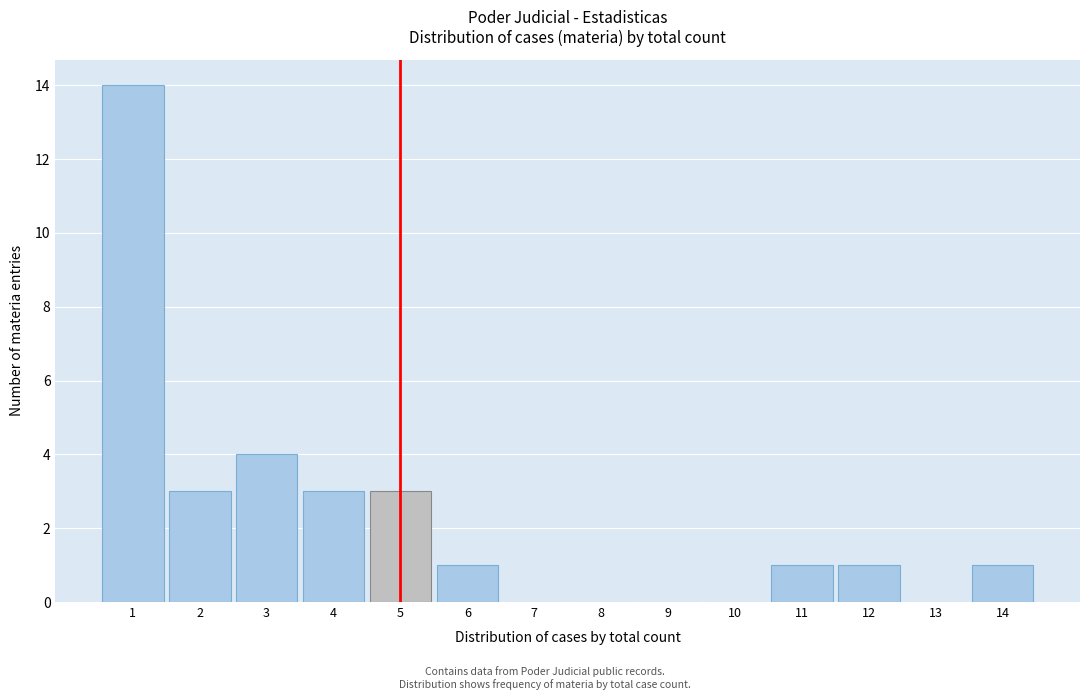

Which range on the x-axis has the tallest bar?

0.5 to 1.5